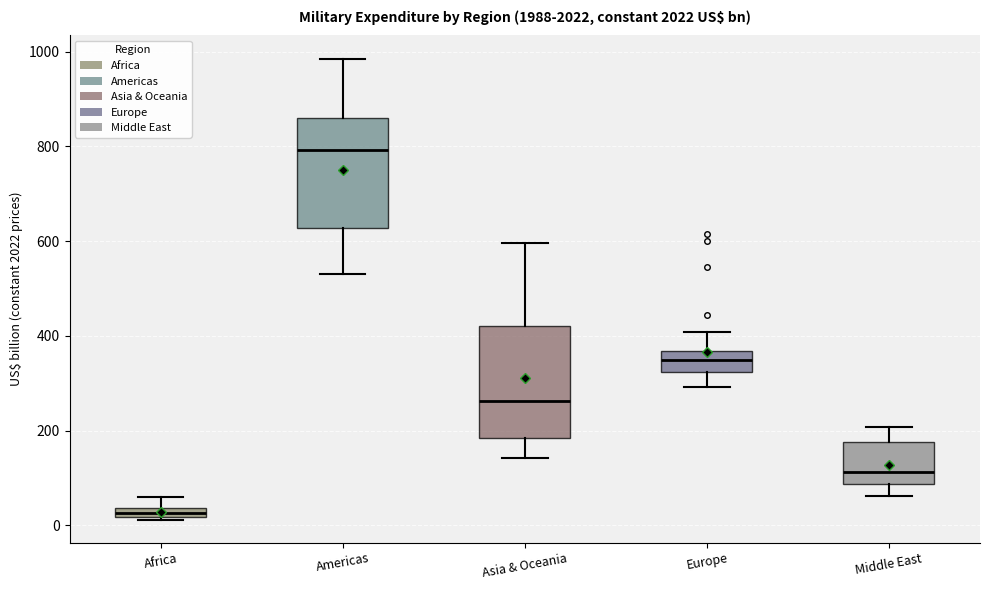

Which box's median line is the highest?

Americas